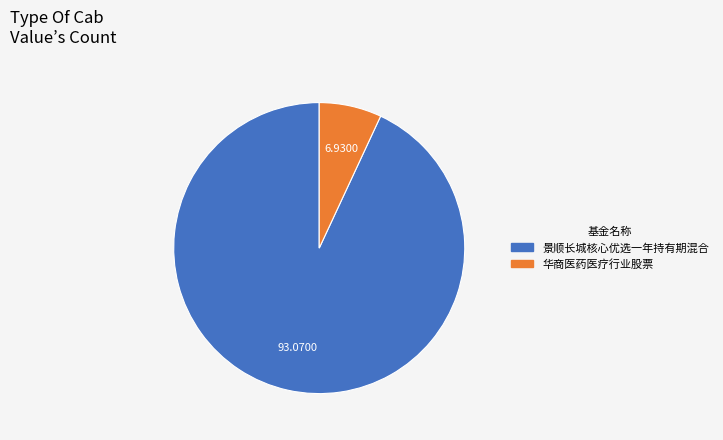

How many slices are in this pie chart?

2